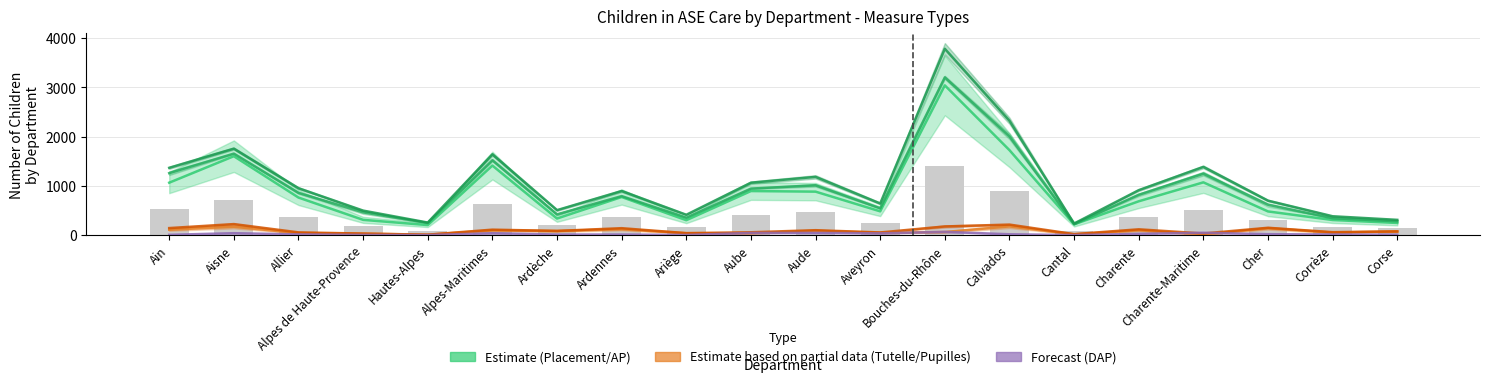

Which has a higher value, Corrèze or Aisne?

Aisne